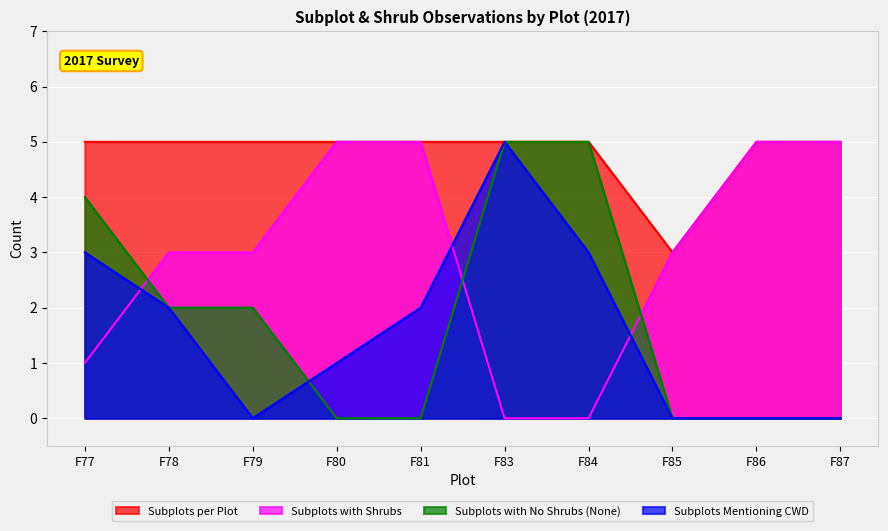

How many series are shown in this chart?

4